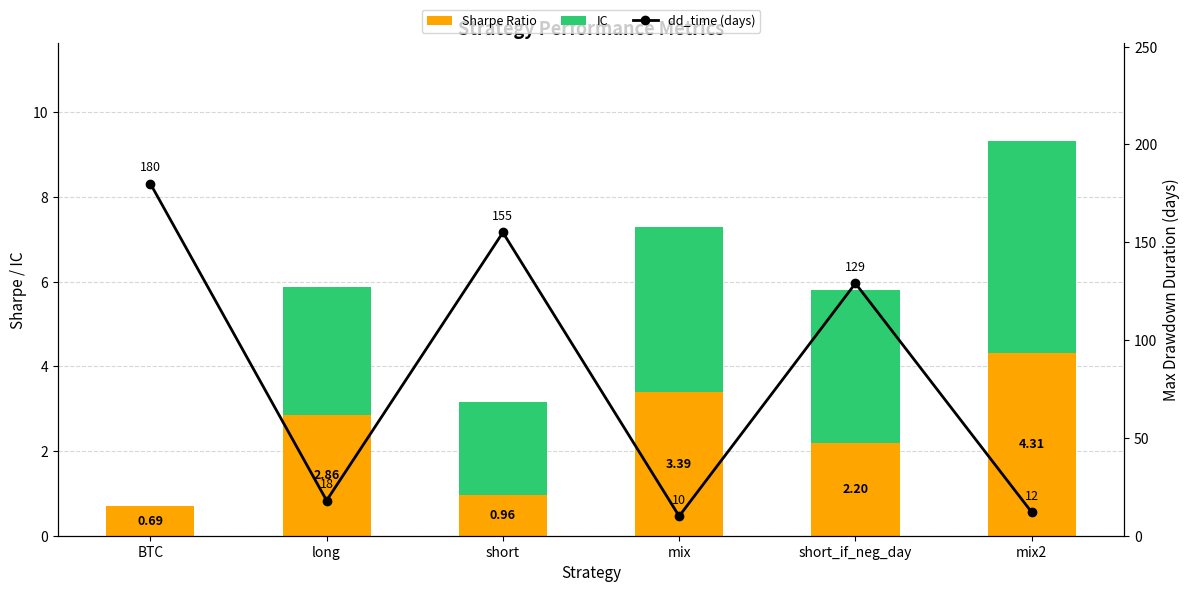

What position from the right is mix2?

1